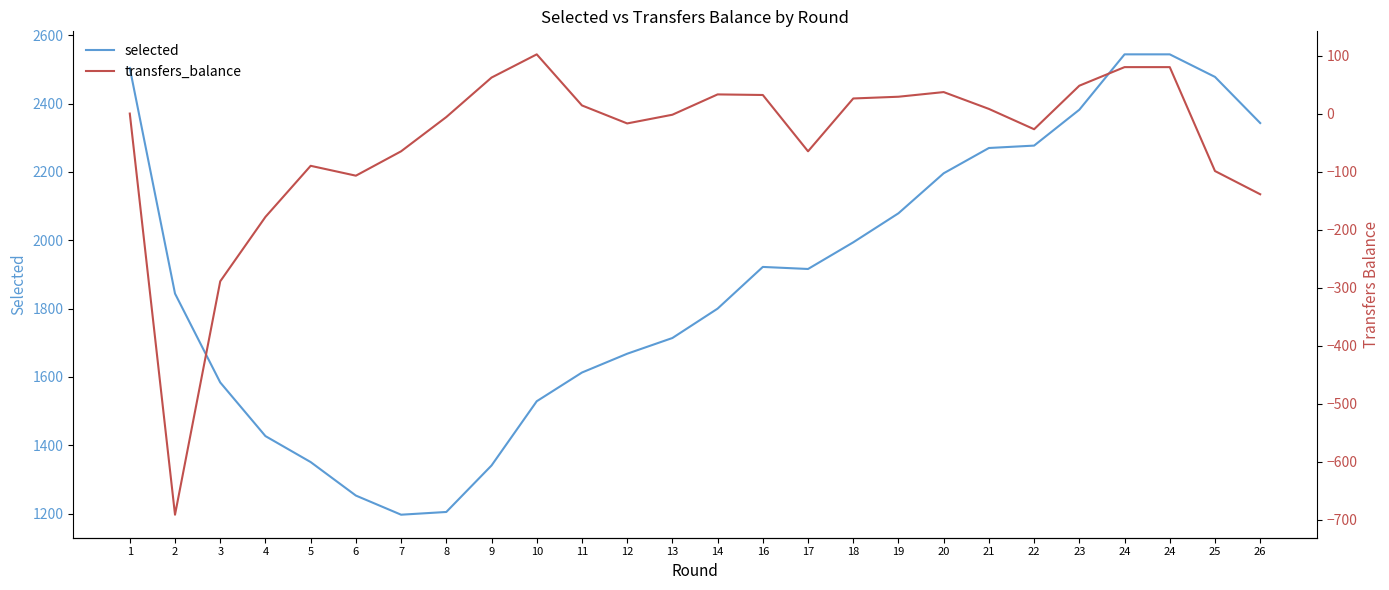

Is it true that transfers_balance equals 23 at 11?

False